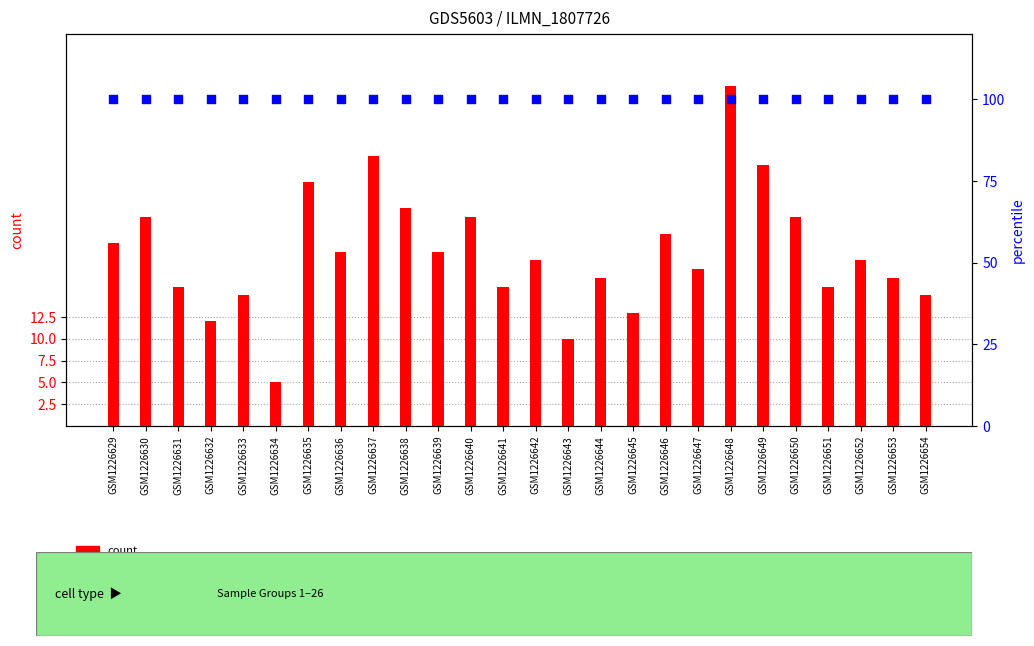

What are all the series names shown in the legend?

count, percentile rank within the sample